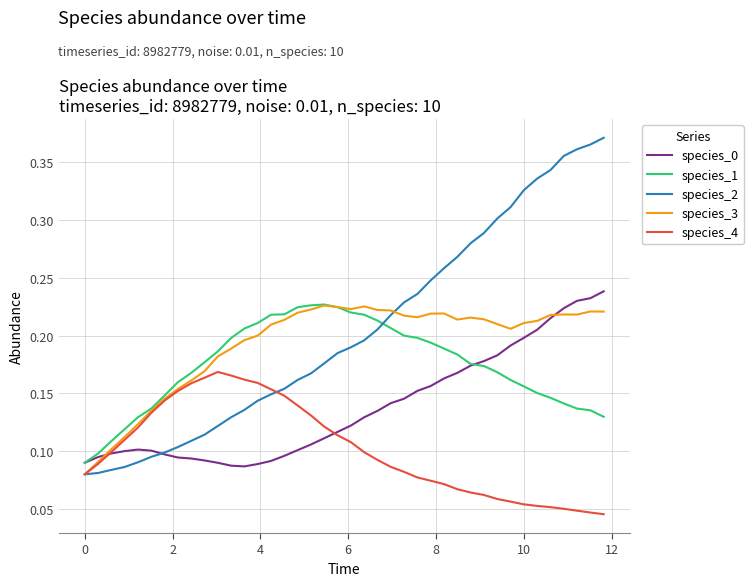

What is the sum of all species_4 values?

4.1